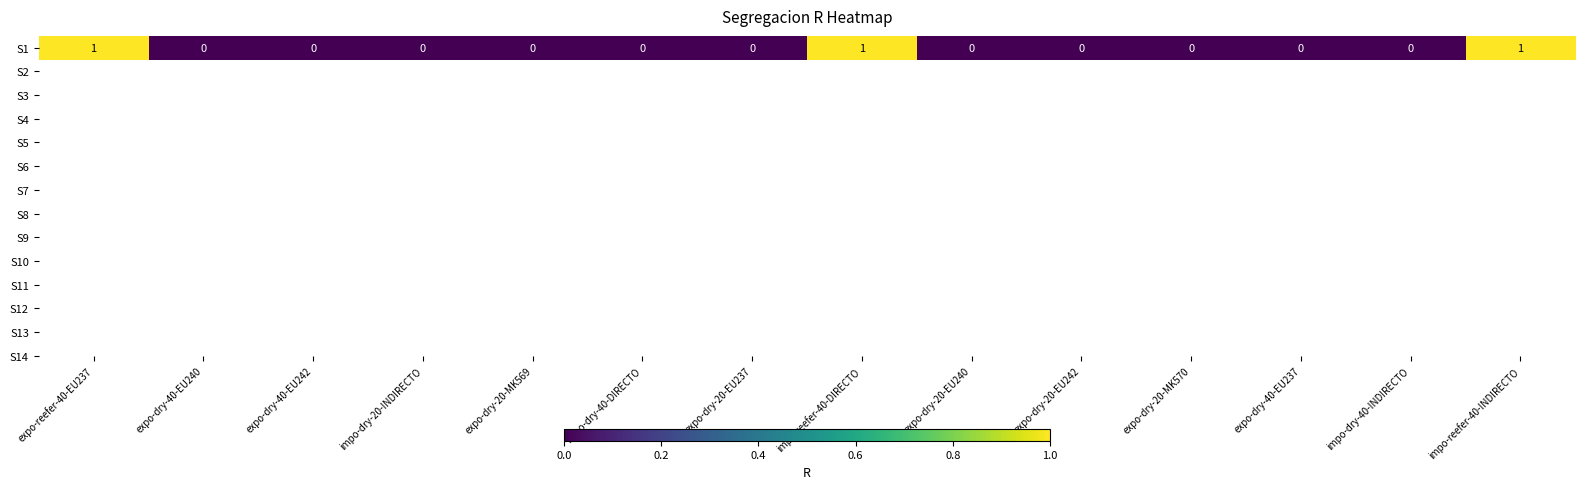

List the labels in order of value, largest first.

expo-reefer-40-EU237, impo-reefer-40-DIRECTO, impo-reefer-40-INDIRECTO, expo-dry-40-EU240, expo-dry-40-EU242, impo-dry-20-INDIRECTO, expo-dry-20-MK569, impo-dry-40-DIRECTO, expo-dry-20-EU237, expo-dry-20-EU240, expo-dry-20-EU242, expo-dry-20-MK570, expo-dry-40-EU237, impo-dry-40-INDIRECTO